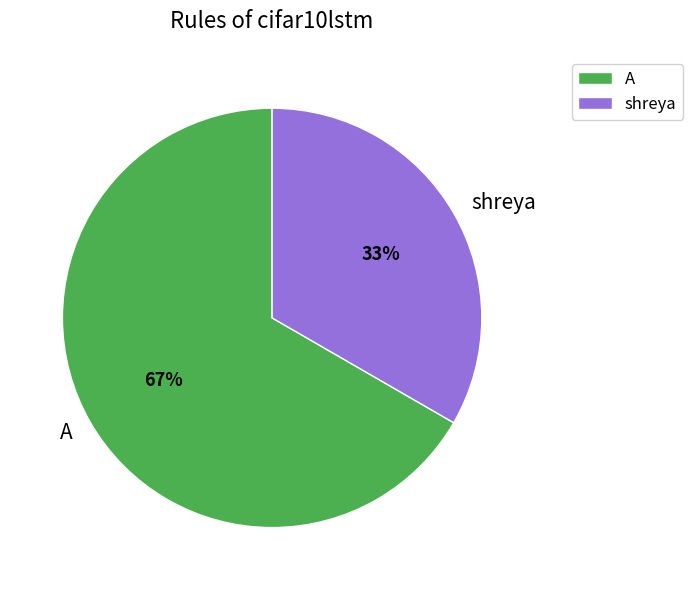

How many segments does this pie chart have?

2